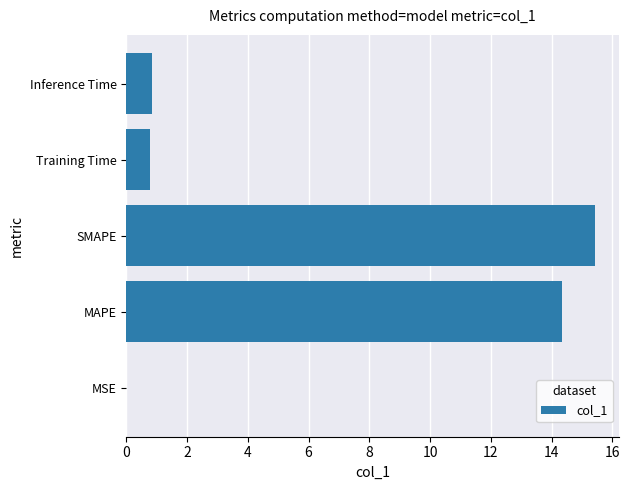

The chart shows a value of 0.0 at MSE. True or false?

True